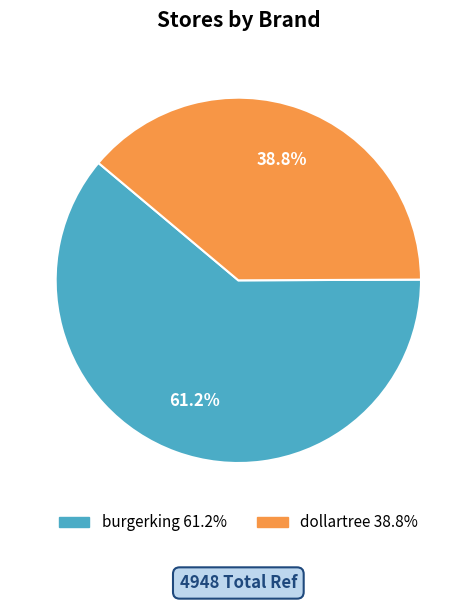

Which slice is the largest?

burgerking